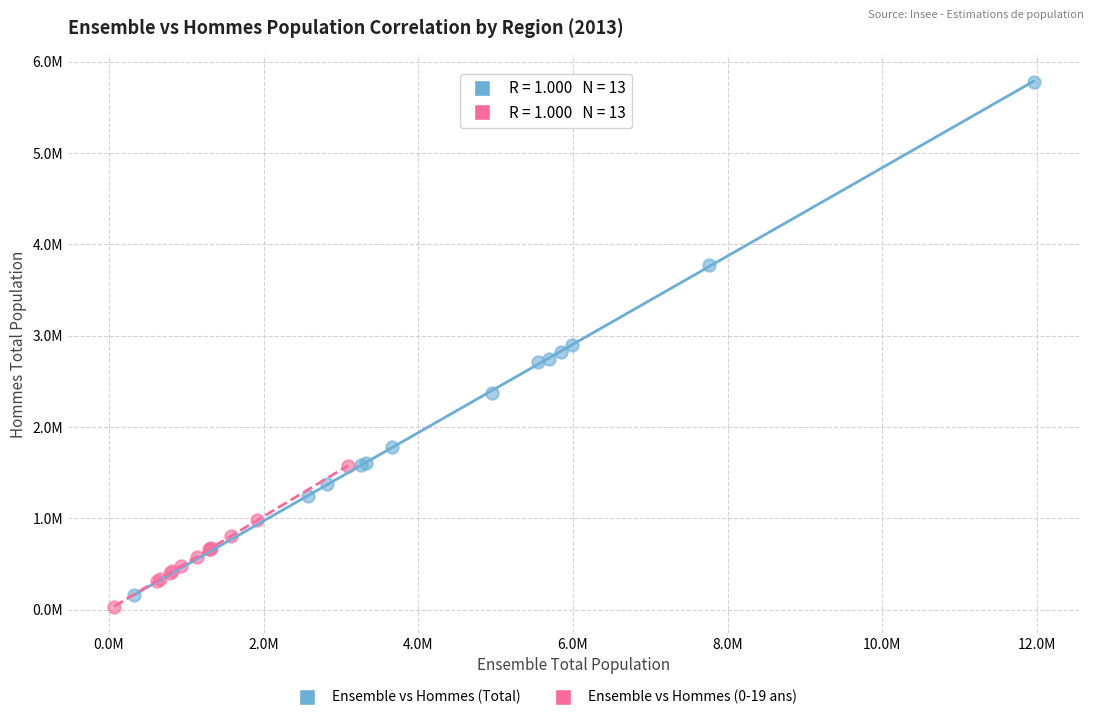

Which series has the largest Y range (max minus min)?

Ensemble vs Hommes (Total)